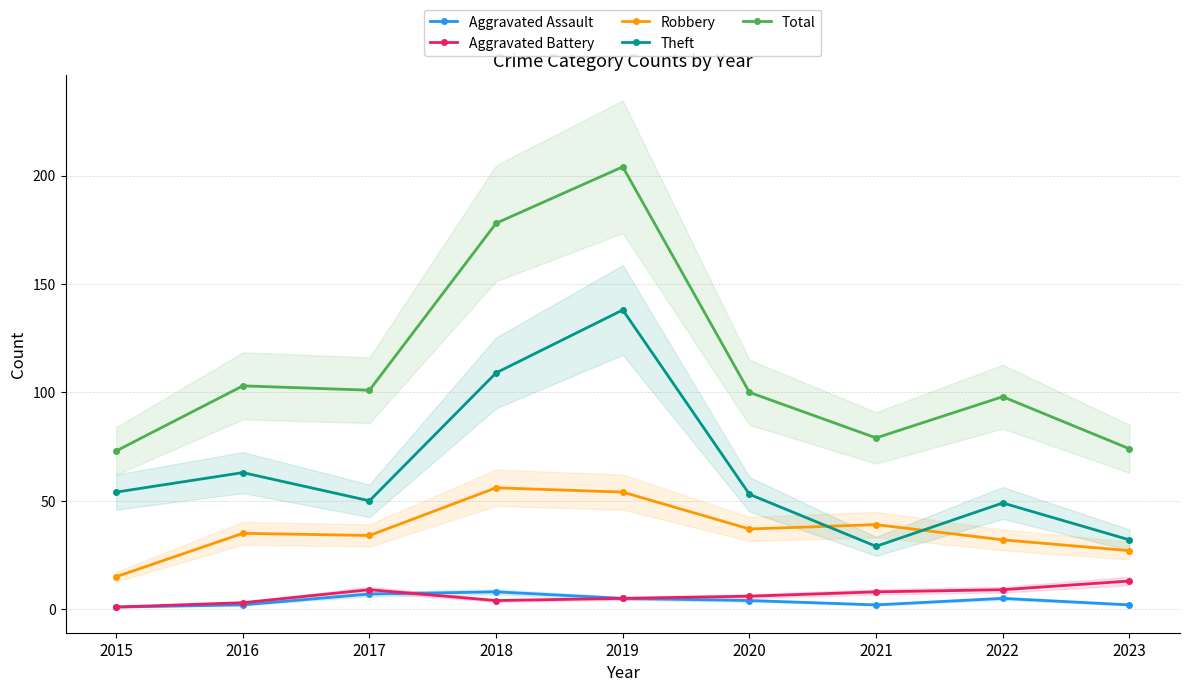

What is the spread (max minus min) of values at 2023?

72